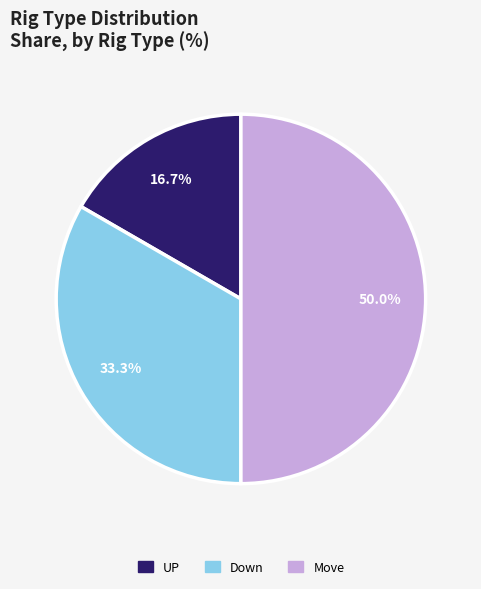

What percentage is the UP slice, to the nearest percent?

17%